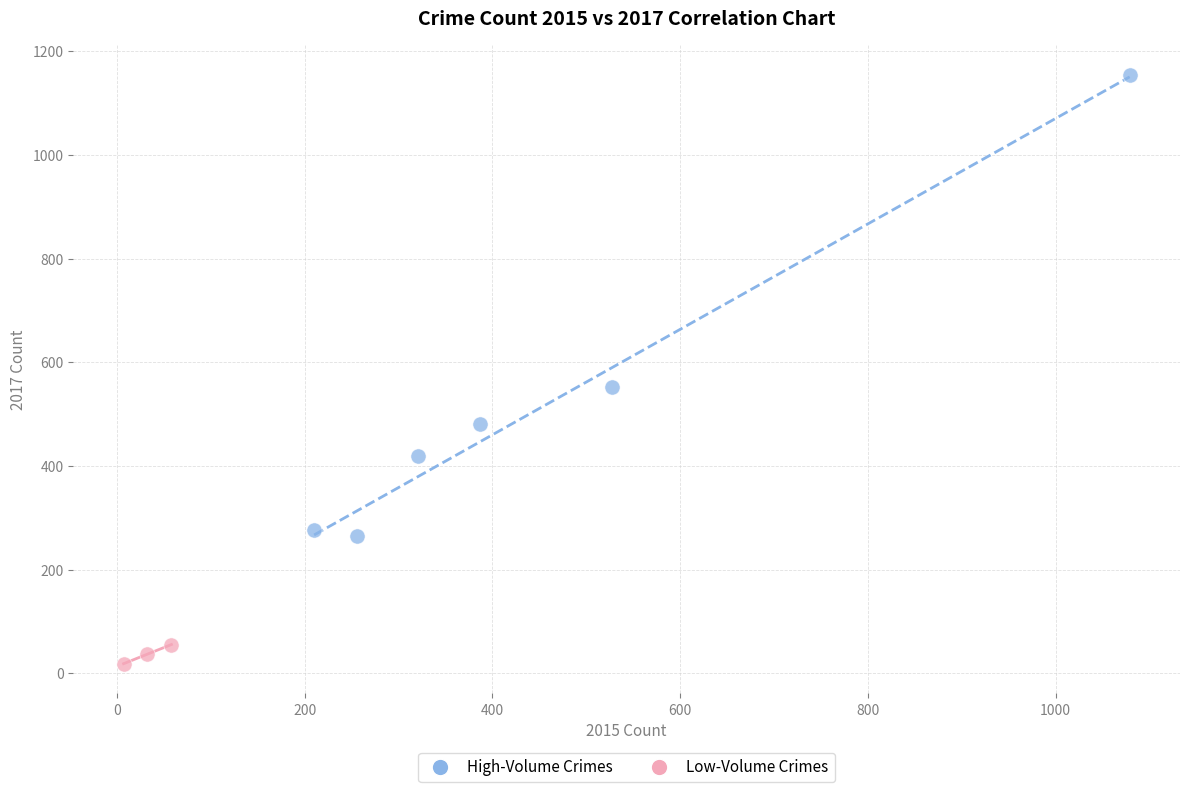

Which series contains the highest Y value?

High-Volume Crimes